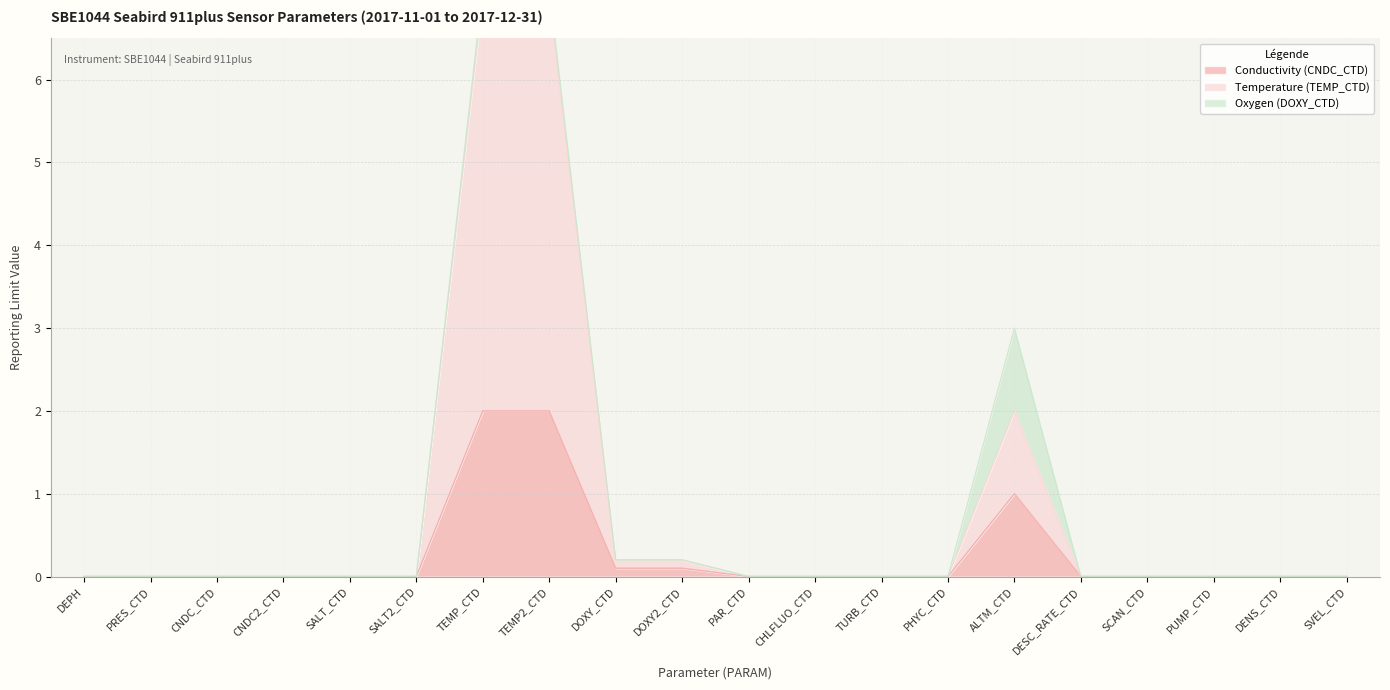

Which series has the widest spread of values?

Temperature (TEMP_CTD)